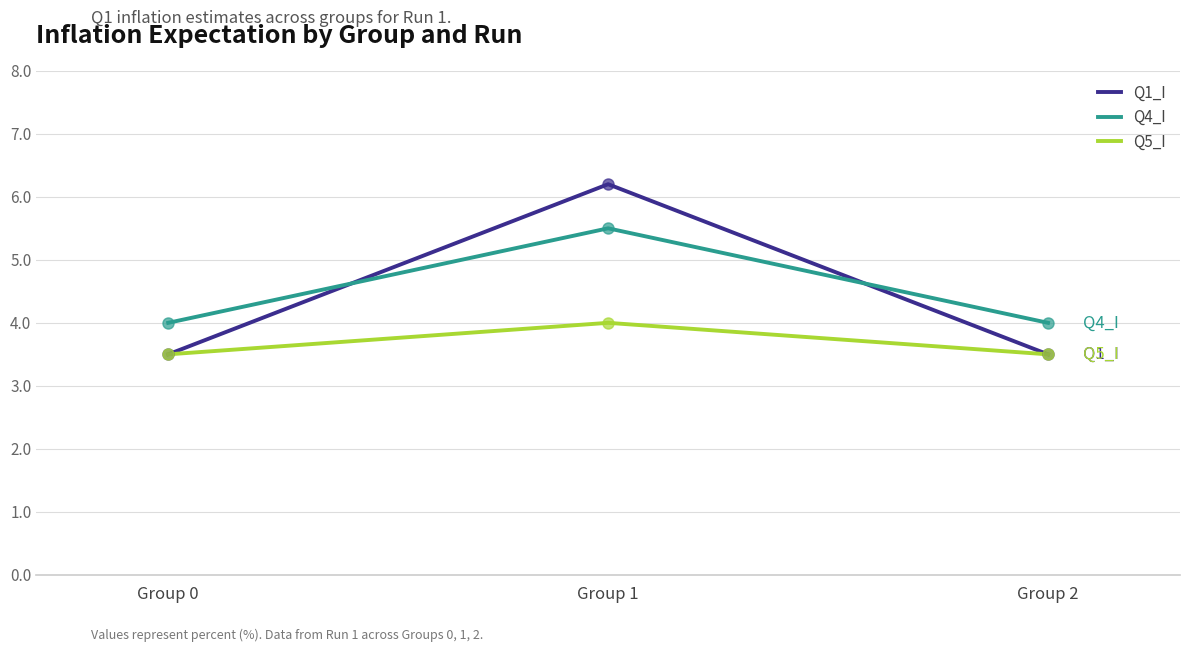

What is the total value across all series at Group 2?

11.0